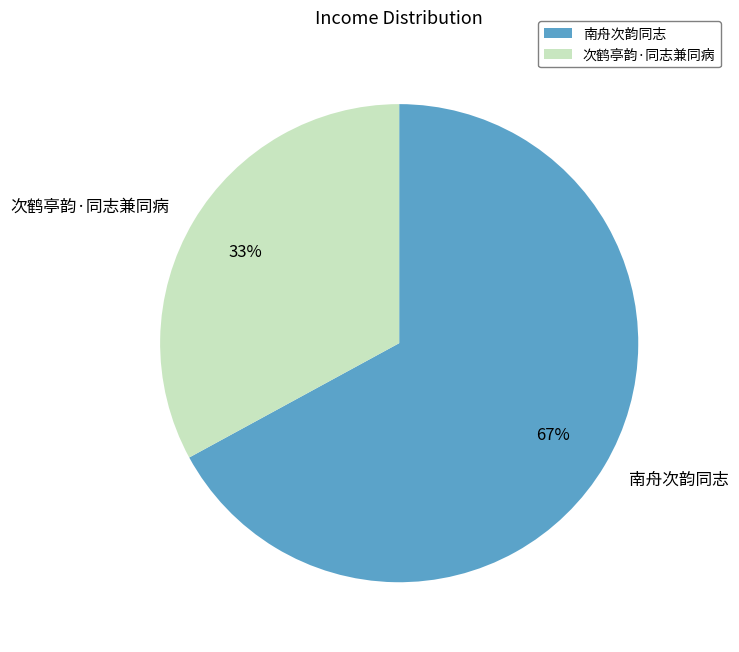

Which has a higher value, 次鹤亭韵·同志兼同病 or 南舟次韵同志?

南舟次韵同志